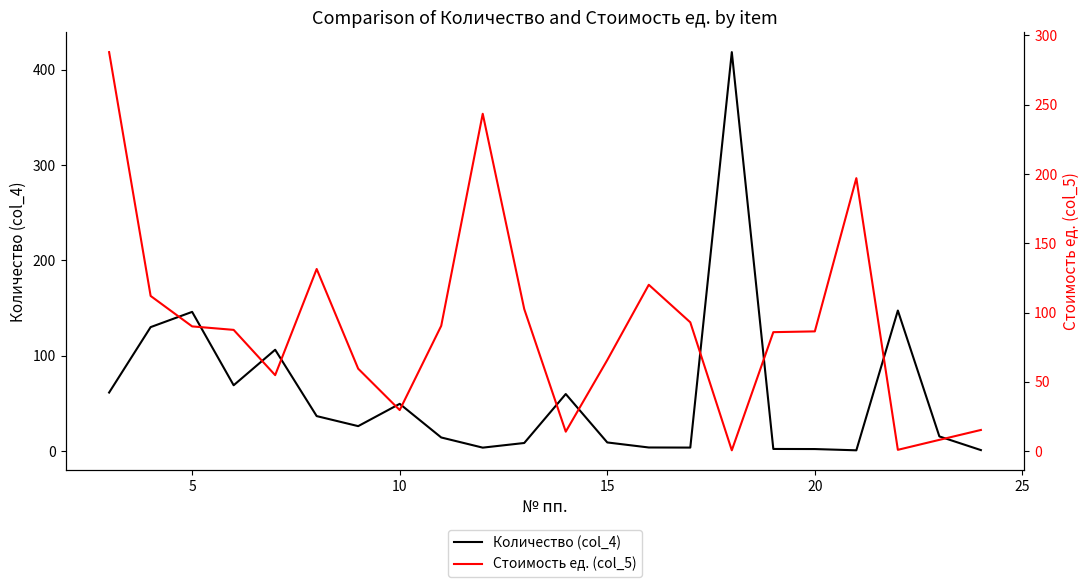

Which series has the largest total across all categories?

Стоимость ед. (col_5)